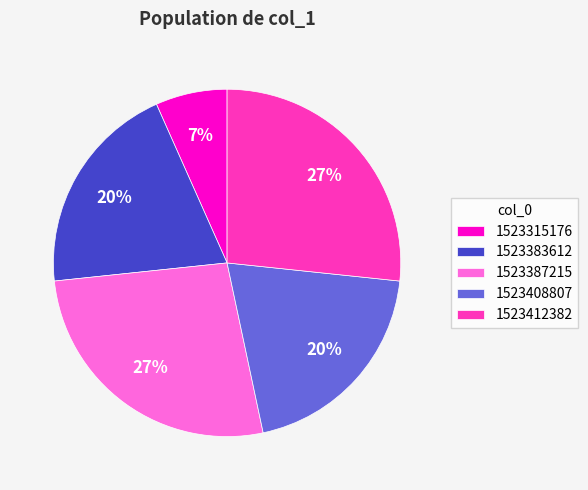

How many segments does this pie chart have?

5